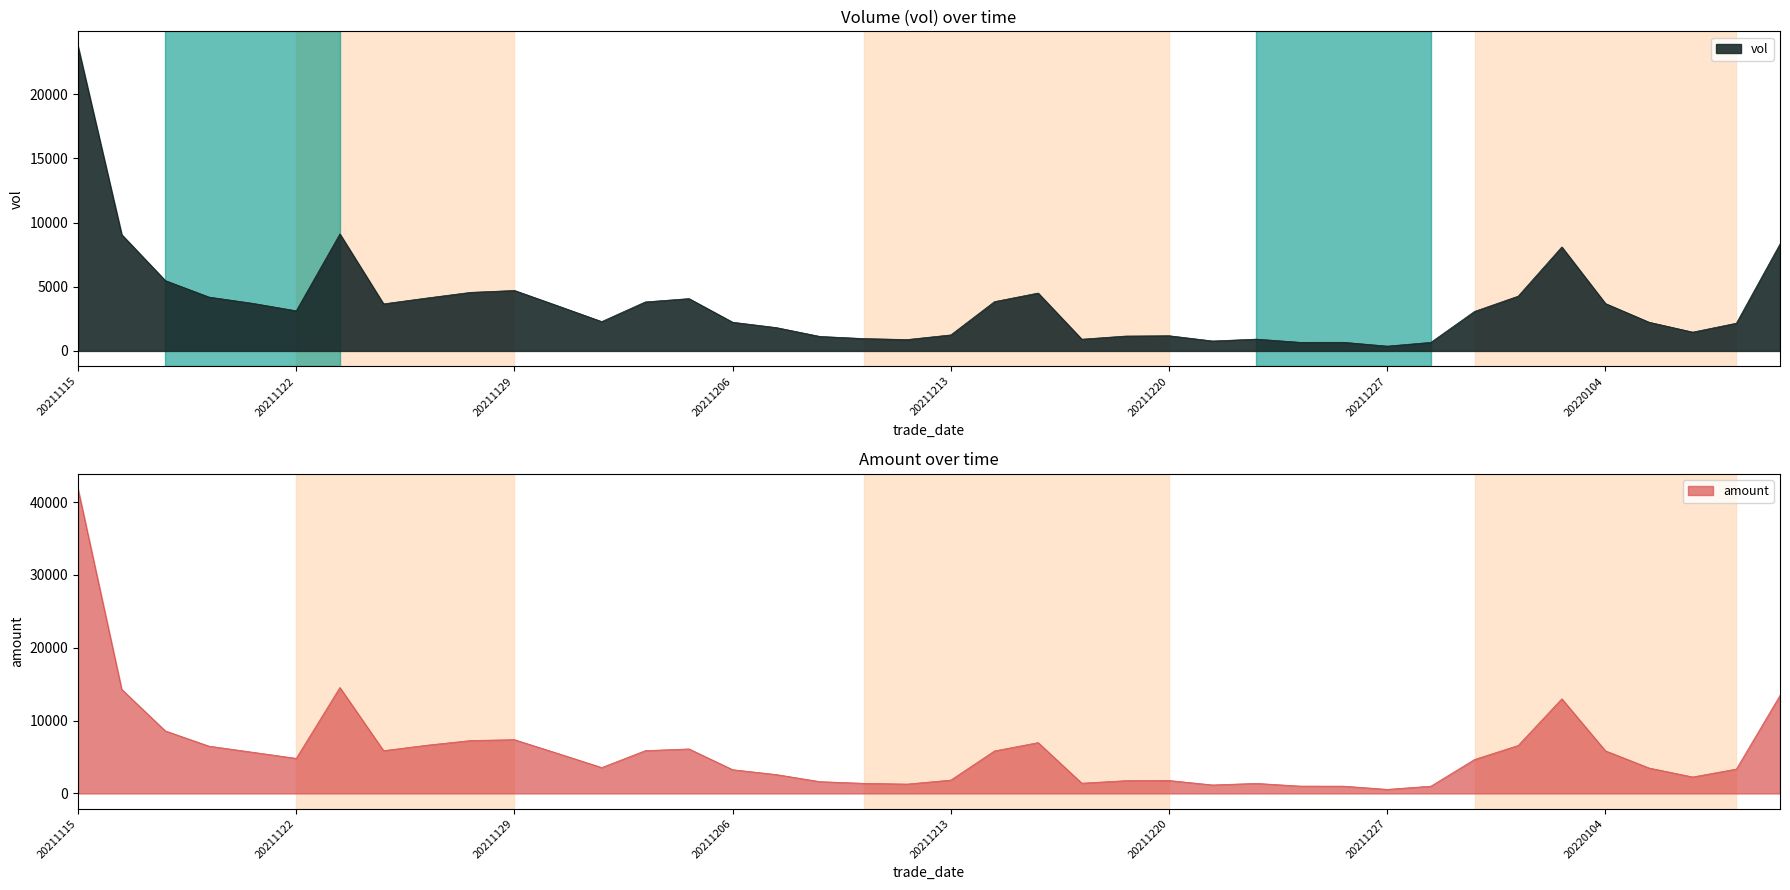

How many distinct data groups are displayed?

2